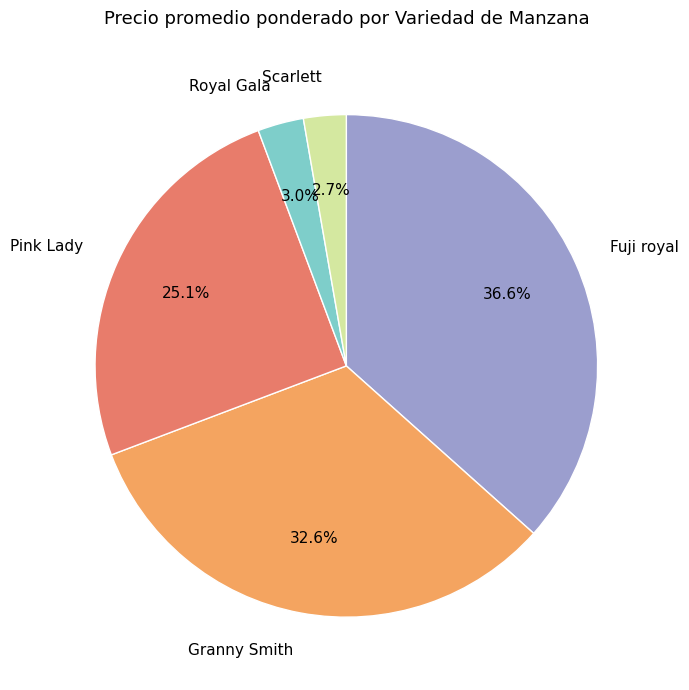

Is Royal Gala the majority of the pie?

No